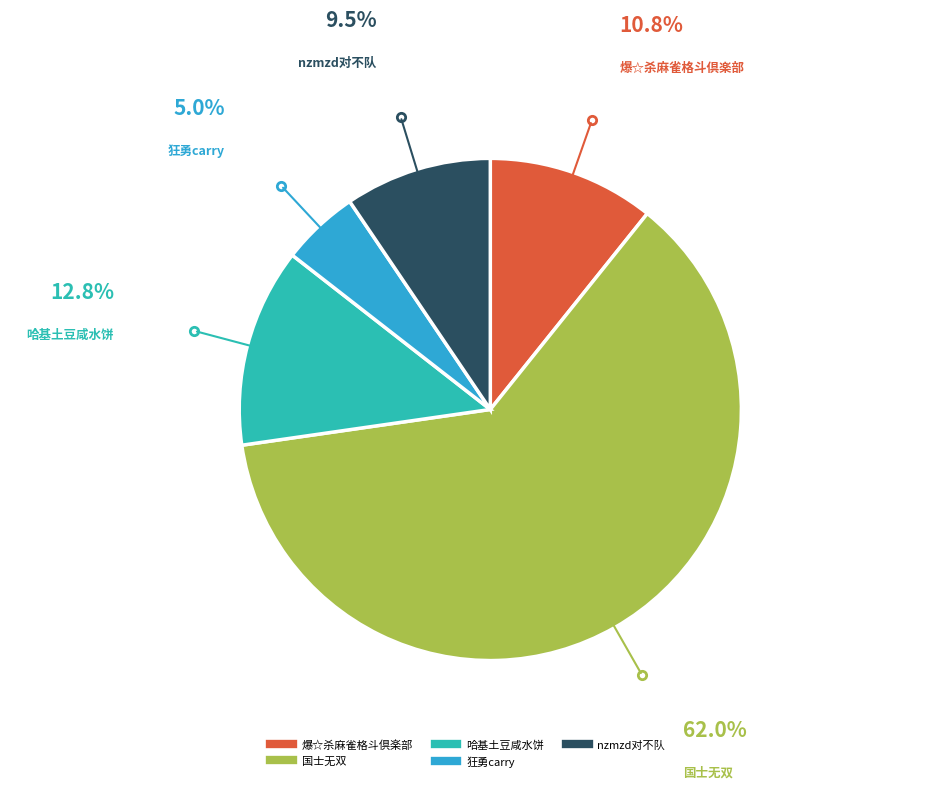

Which has a higher value, 狂勇carry or 爆☆杀麻雀格斗倶楽部?

爆☆杀麻雀格斗倶楽部